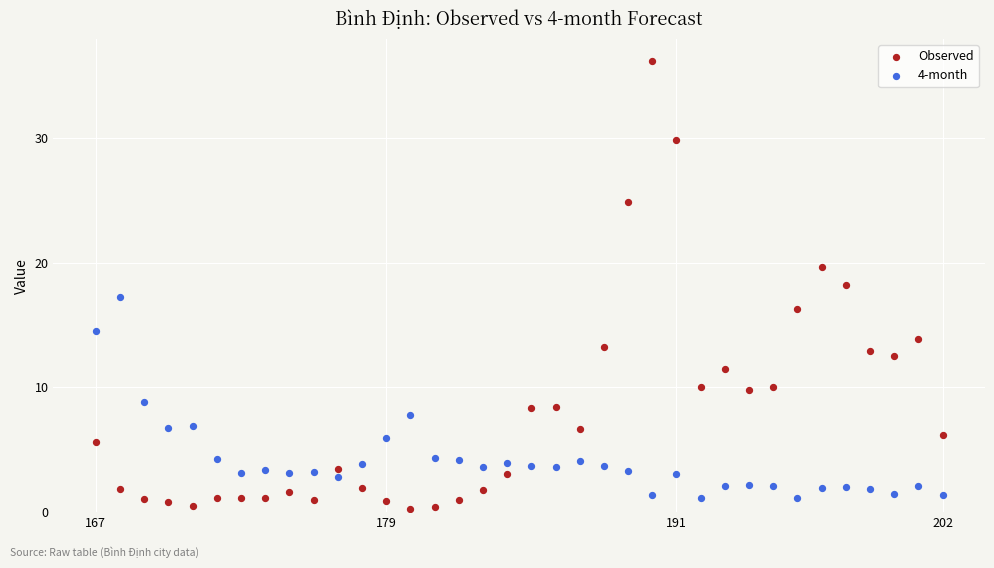

Which series reaches the minimum Y coordinate?

Observed